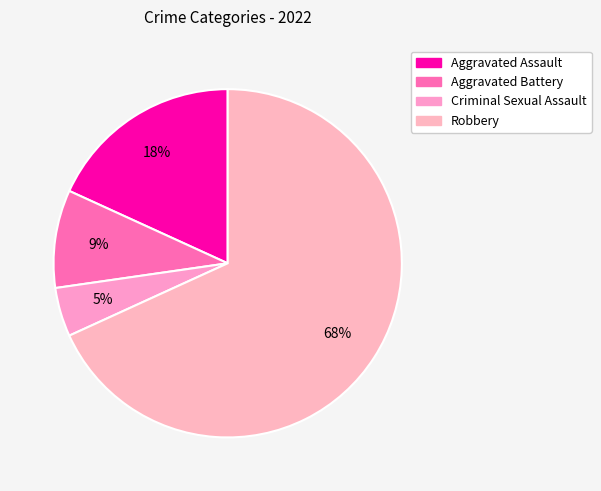

The Criminal Sexual Assault slice represents 5% of the pie. True or false?

True